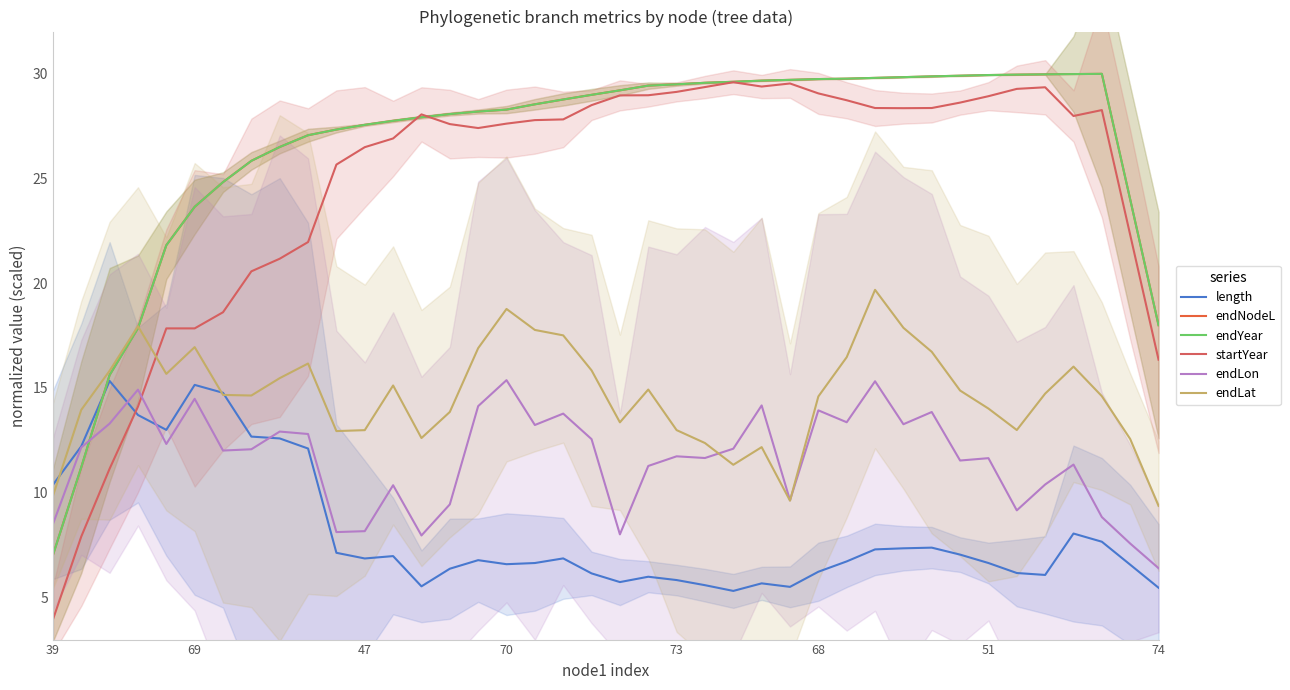

At which category does the chart reach its peak across all series?

37